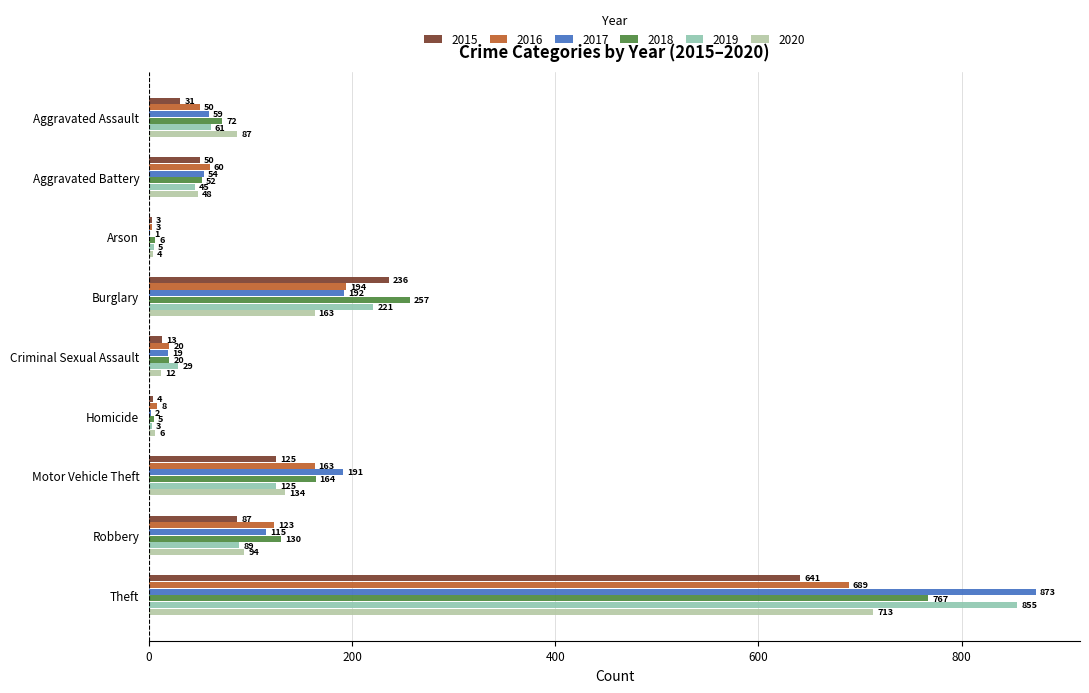

The 2016 series shows 689 at Theft. True or false?

True